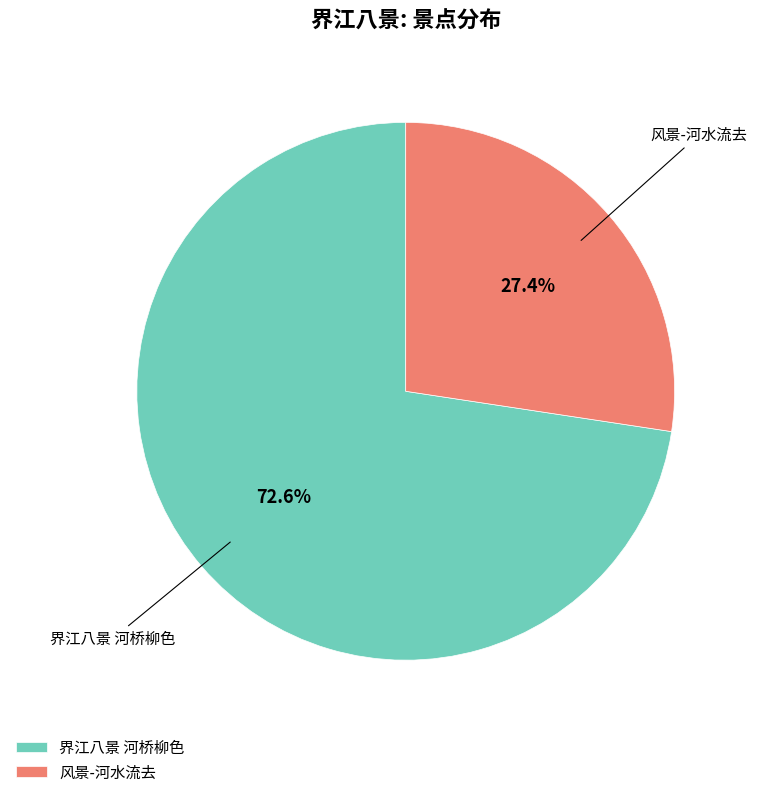

Is 界江八景 河桥柳色 the majority of the pie?

Yes